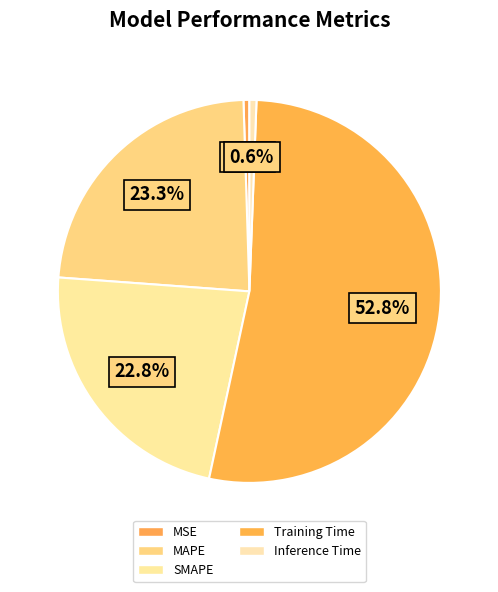

What percentage is the Training Time slice, to the nearest percent?

53%